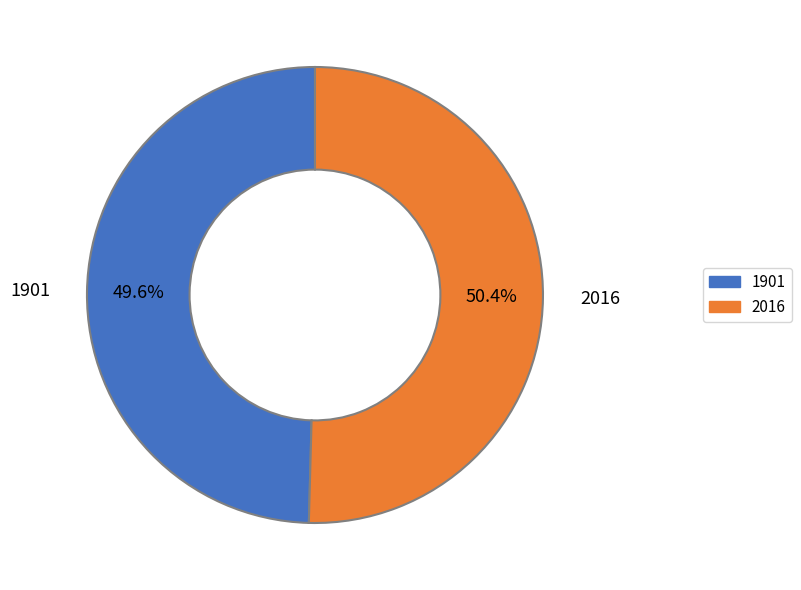

To the nearest percent, what is the average slice percentage?

50%